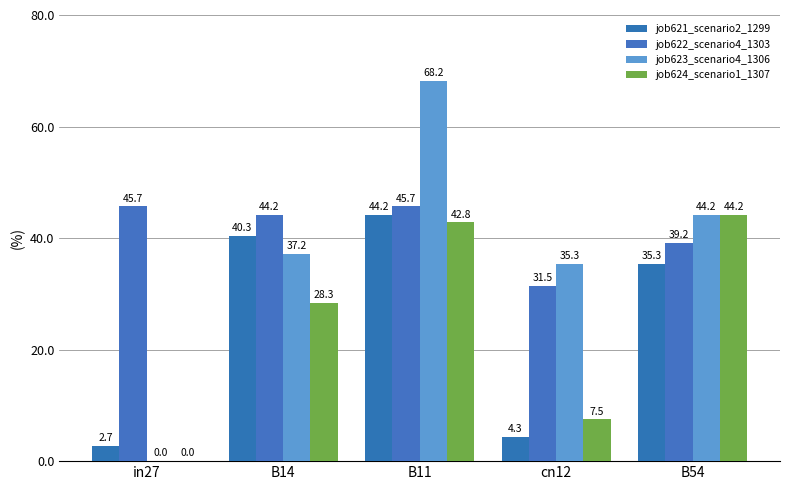

How many series are shown in this chart?

4